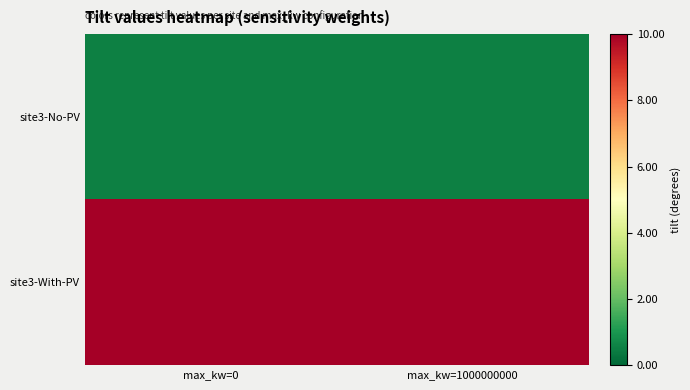

Which has a higher value, max_kw=0 or max_kw=1000000000?

max_kw=0